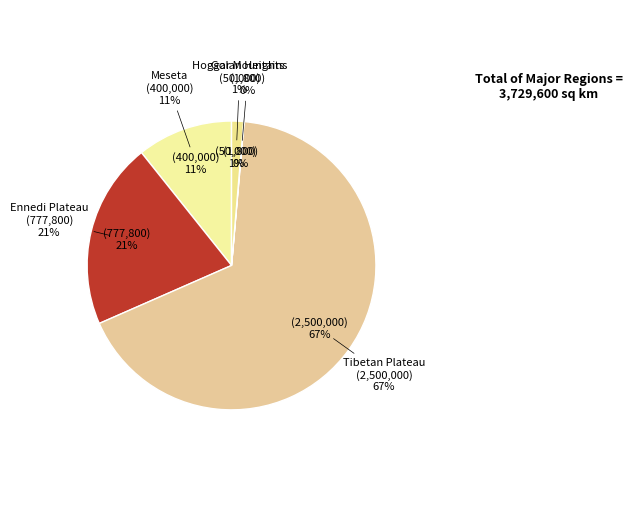

What is the total percentage of Golan Heights and Tibetan Plateau?

67.1%